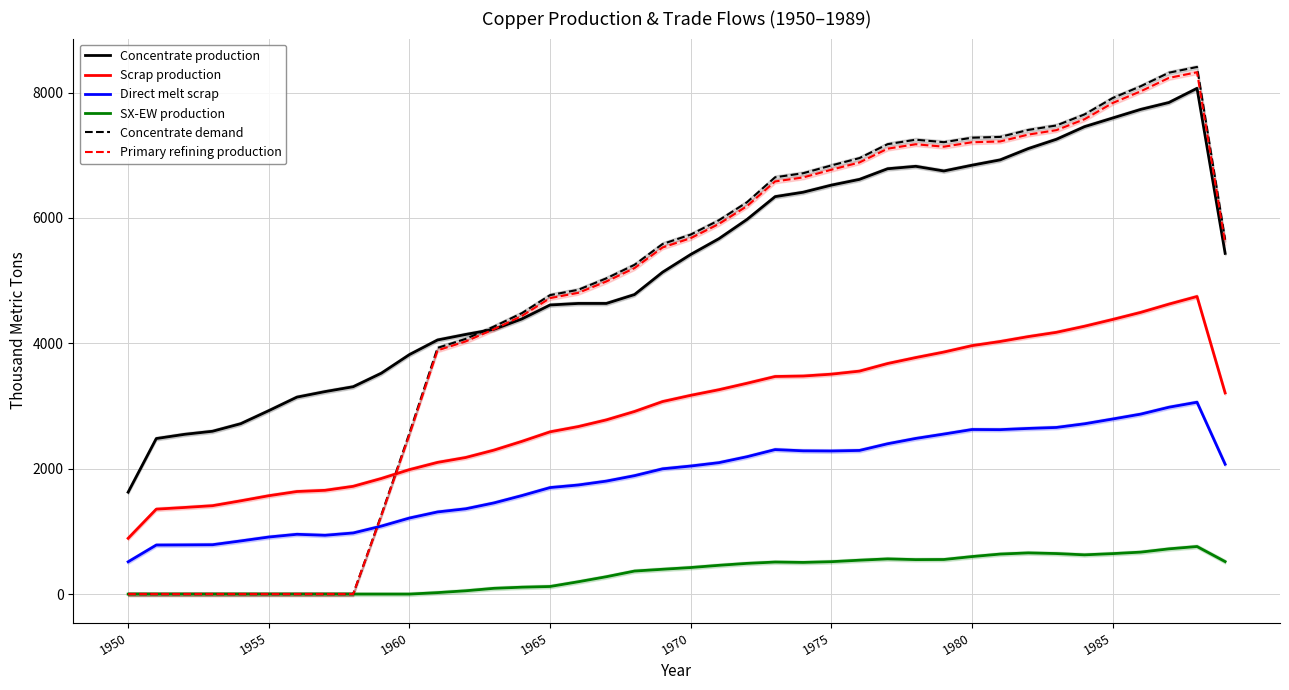

At which category is the sum across all series the highest?

38